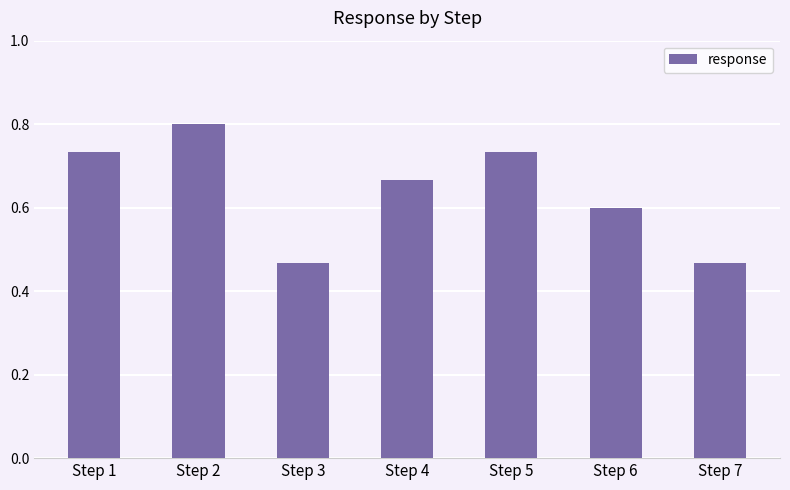

True or false: the data shows 0.4 at Step 1.

False